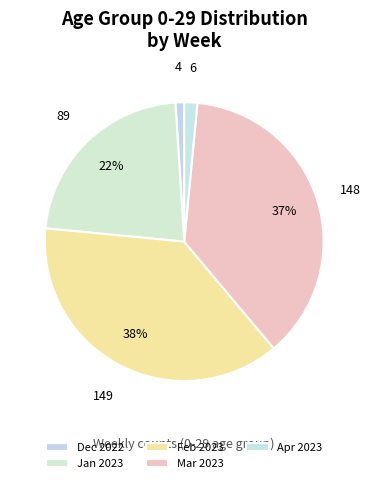

Count the number of slices in the pie.

5